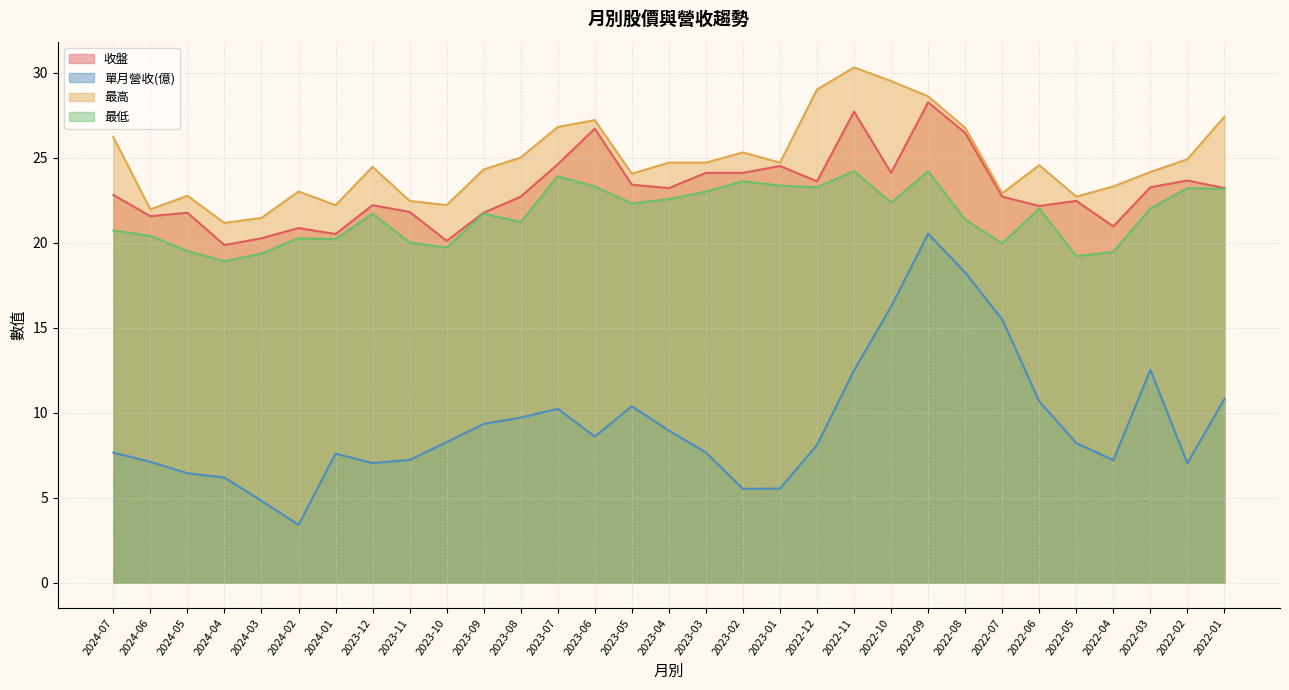

What is the value of the 單月營收(億) point at the 30th from the left?

7.0